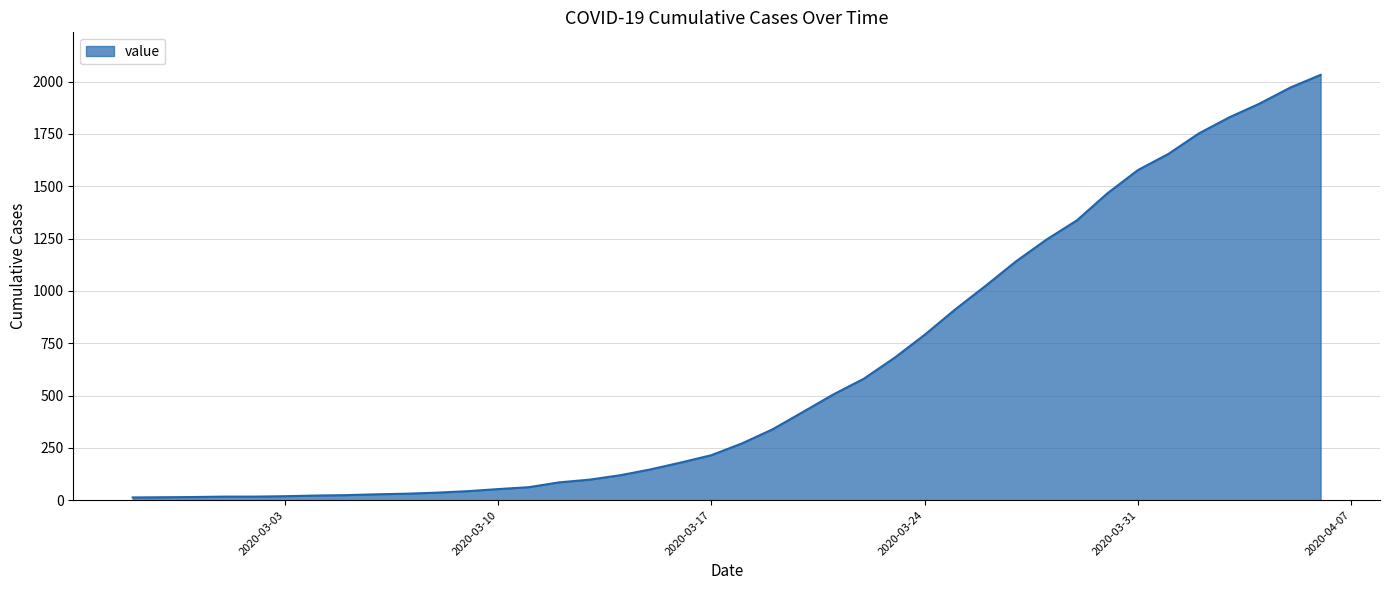

What is the greatest value displayed?

2032